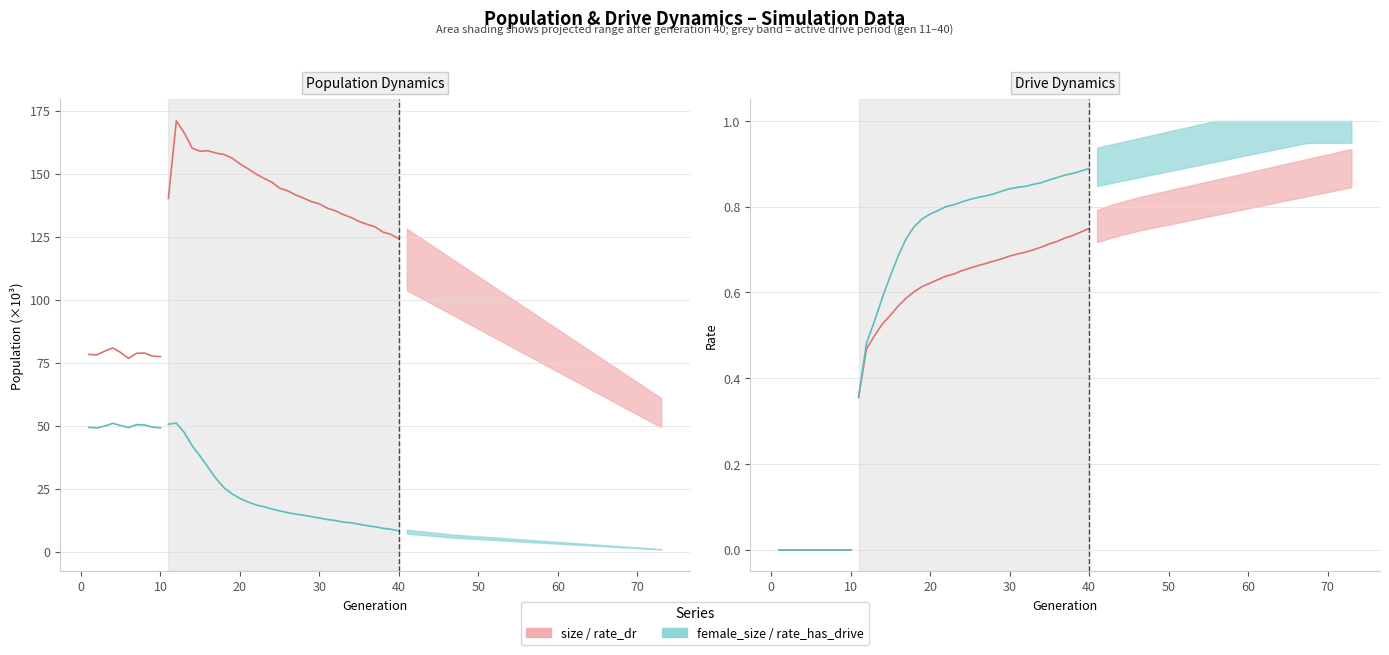

Which series has the largest range (max minus min)?

size (×10³)